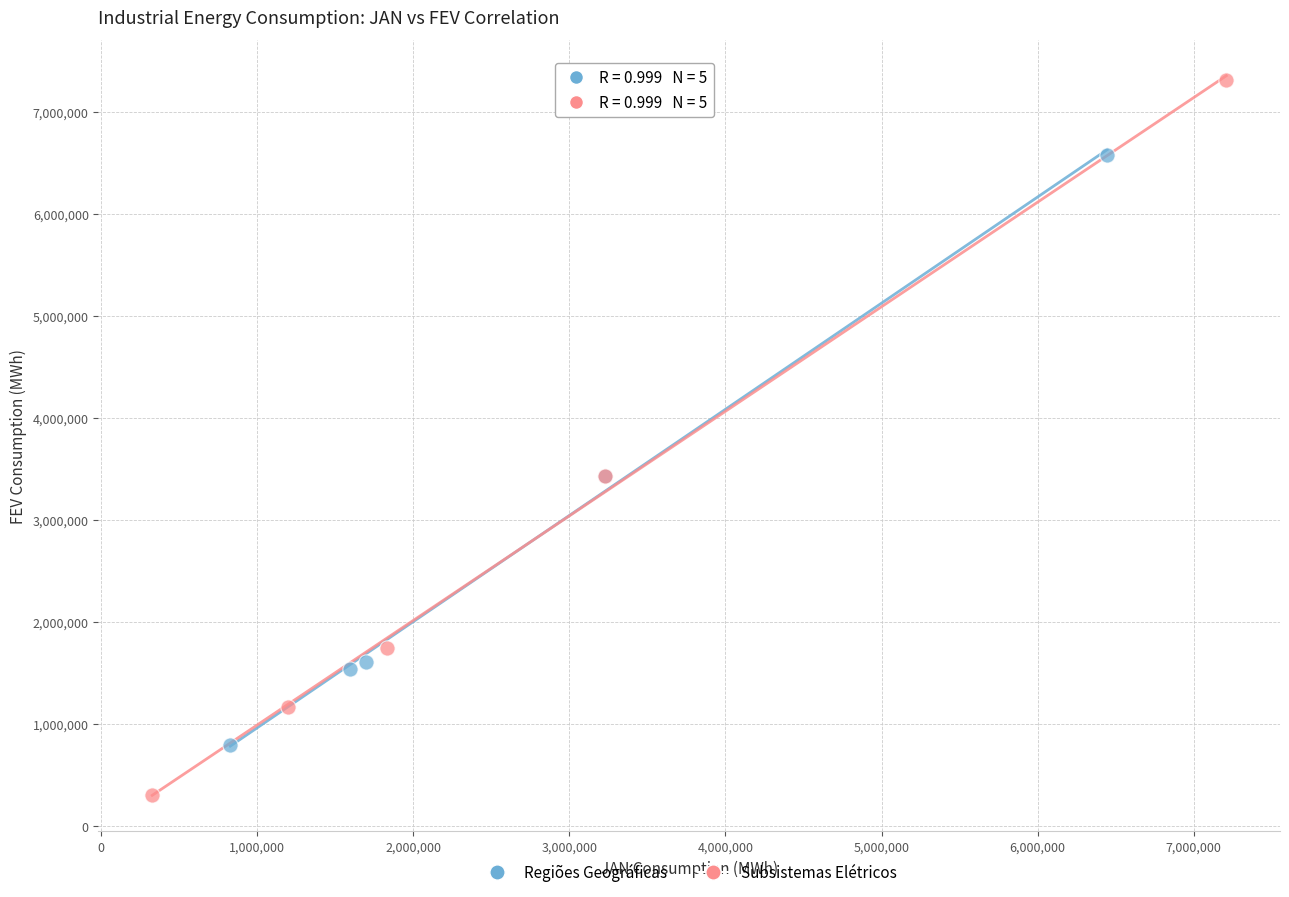

Which series has the widest spread of Y values?

Subsistemas Elétricos